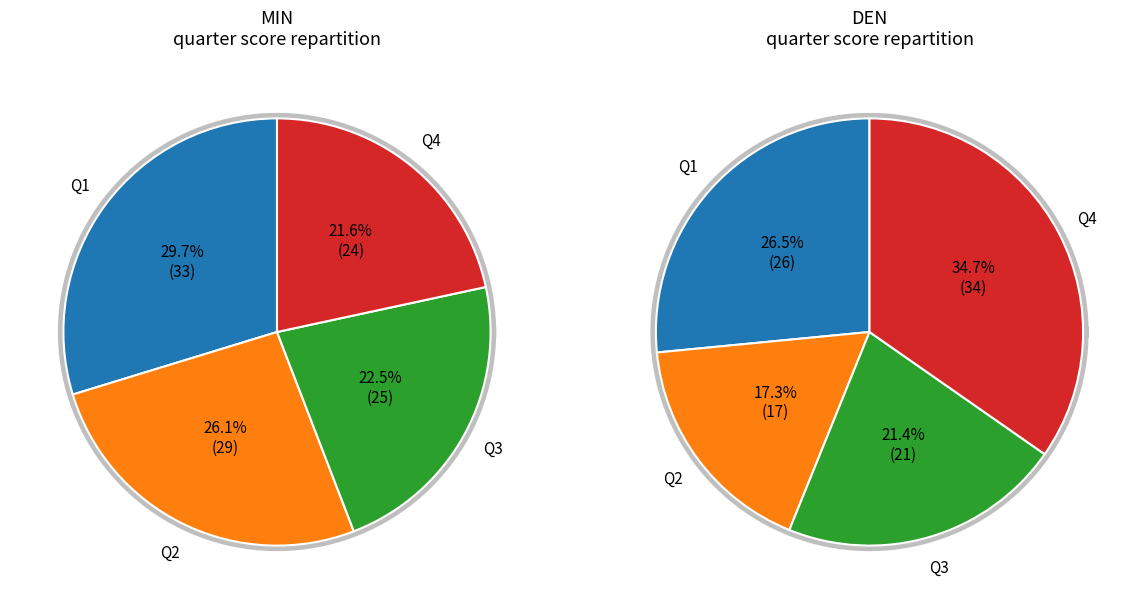

At Q3, list the series in order from largest to smallest.

MIN, DEN